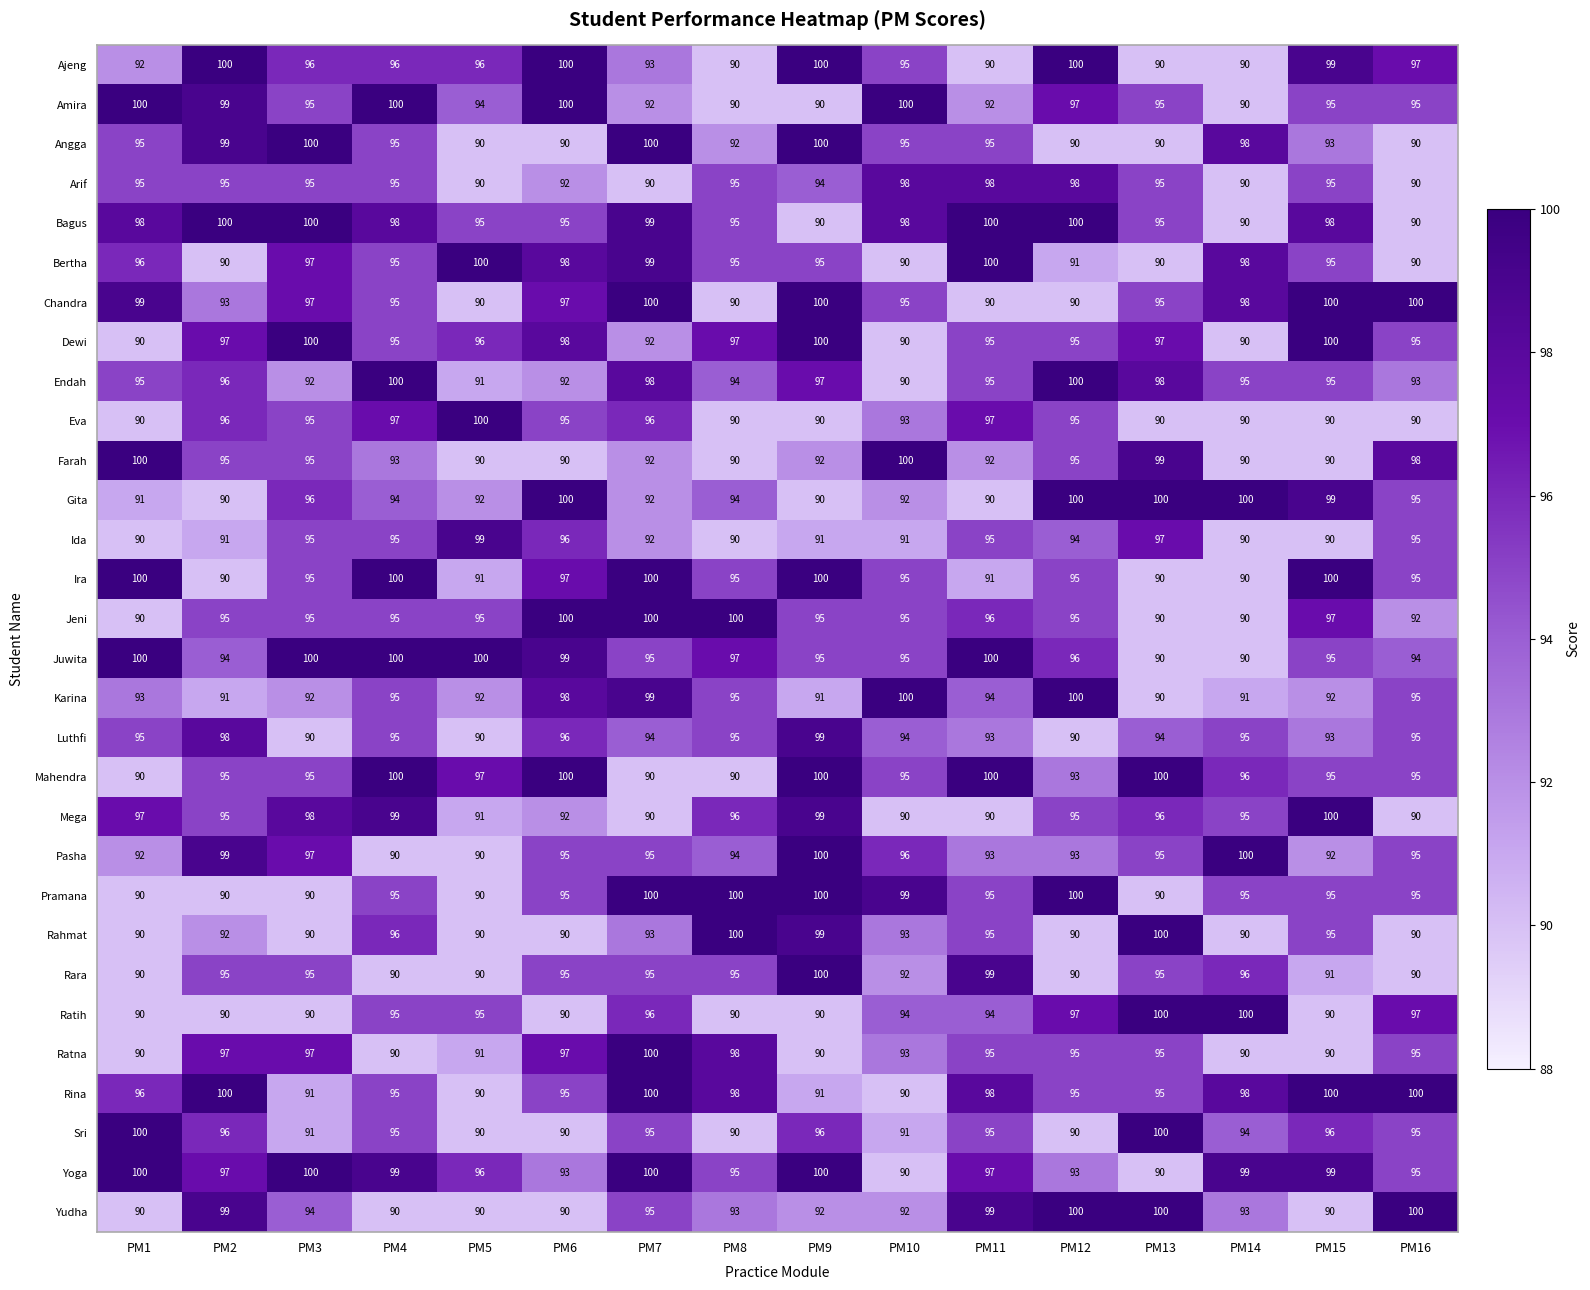

What is the difference between the highest and lowest values at PM15?

10